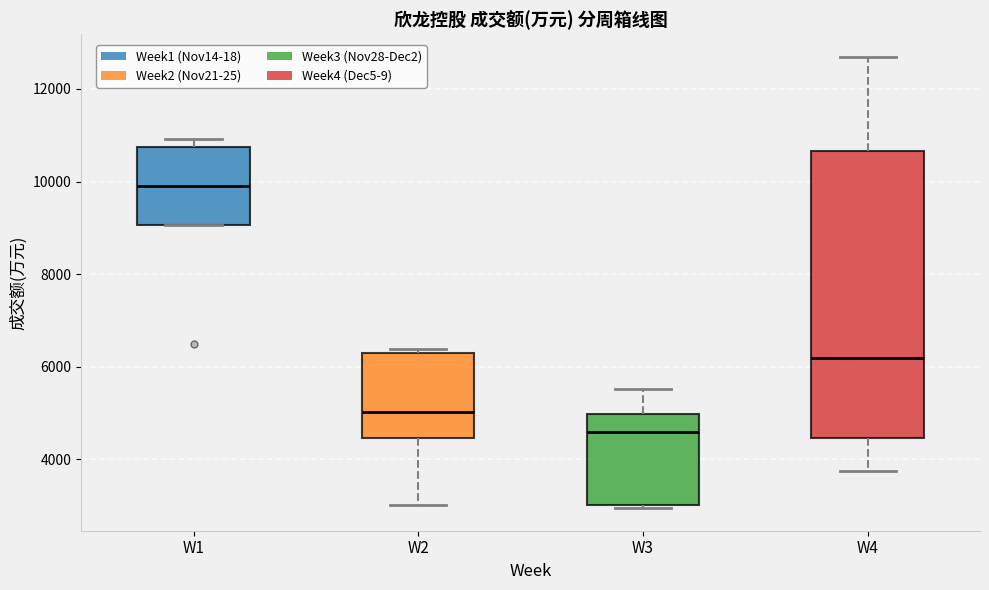

Which box is the tallest, from its lower edge to its upper edge?

W4